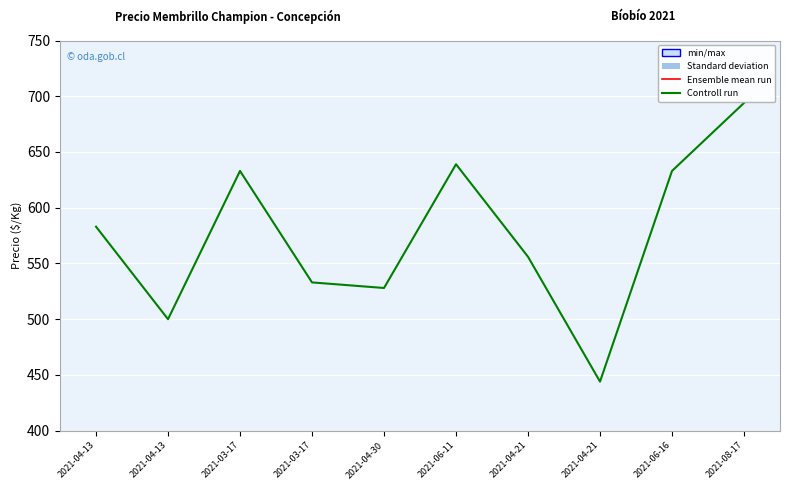

Rank the series by their average value, from lowest to highest.

Controll run, Ensemble mean run